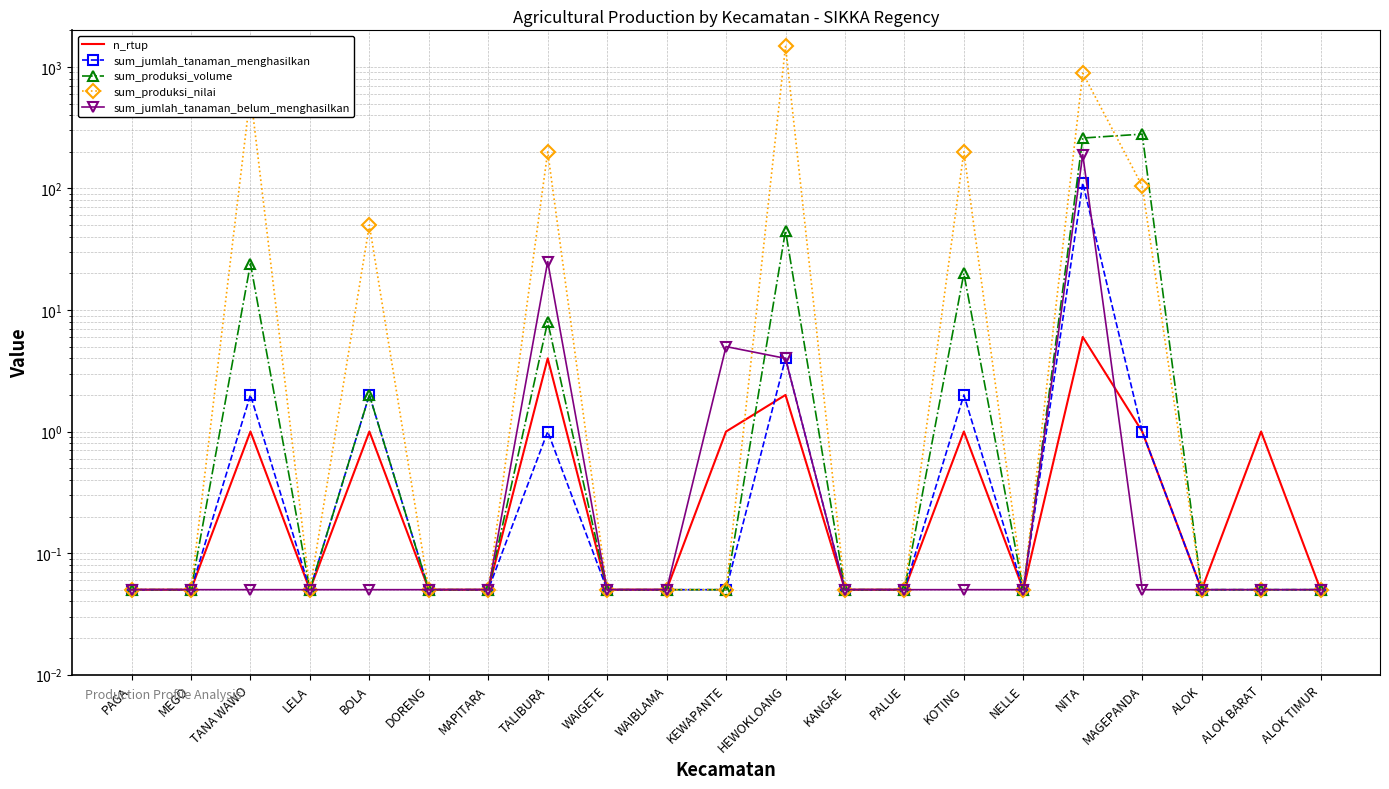

What is the difference between the highest and lowest values at KEWAPANTE?

5.0